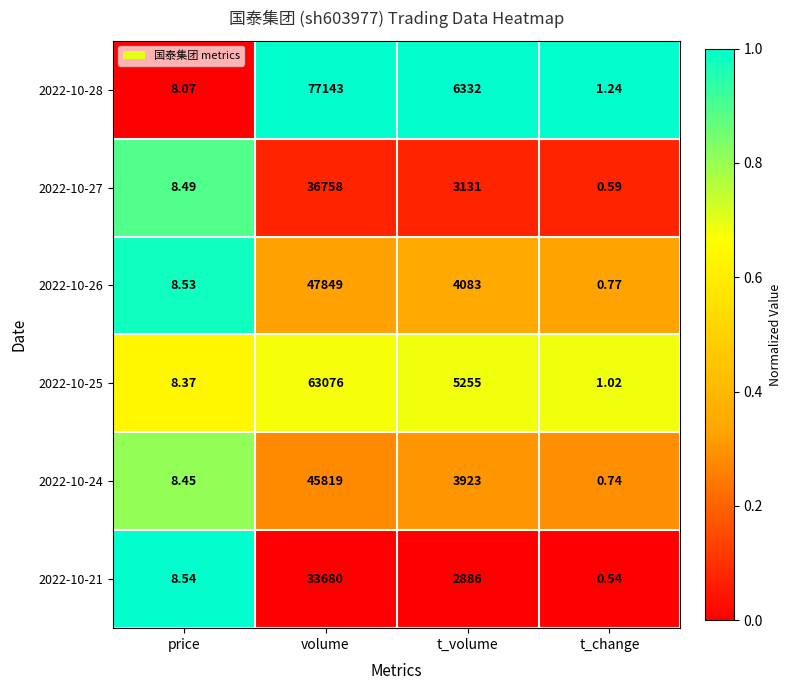

At which label does 2022-10-28 first exceed 6332?

volume